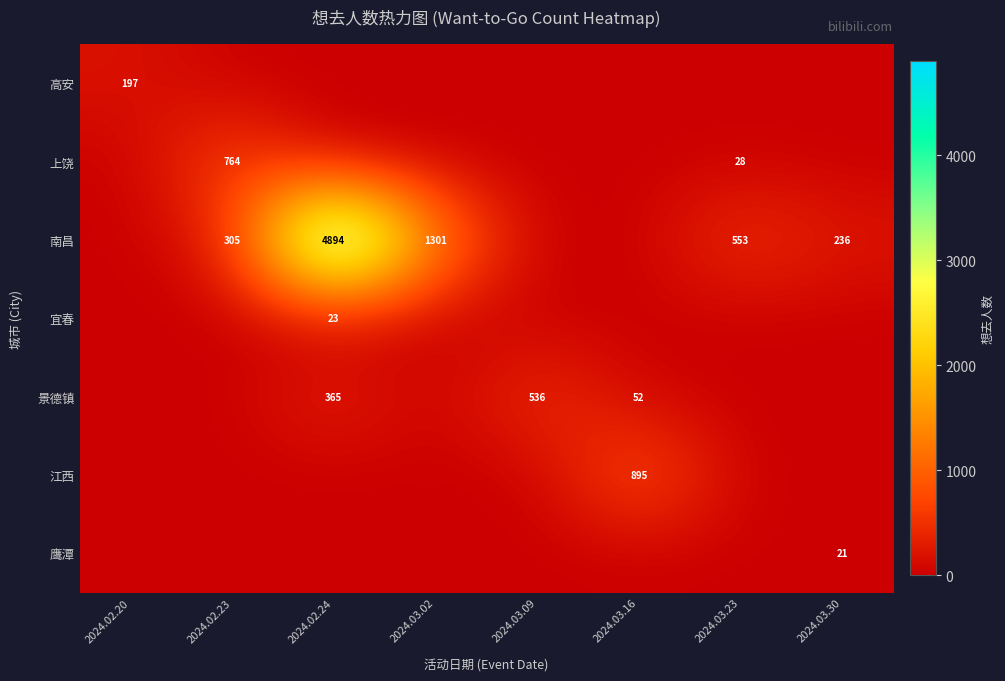

What is the total value across all series at 2024.03.16?

947